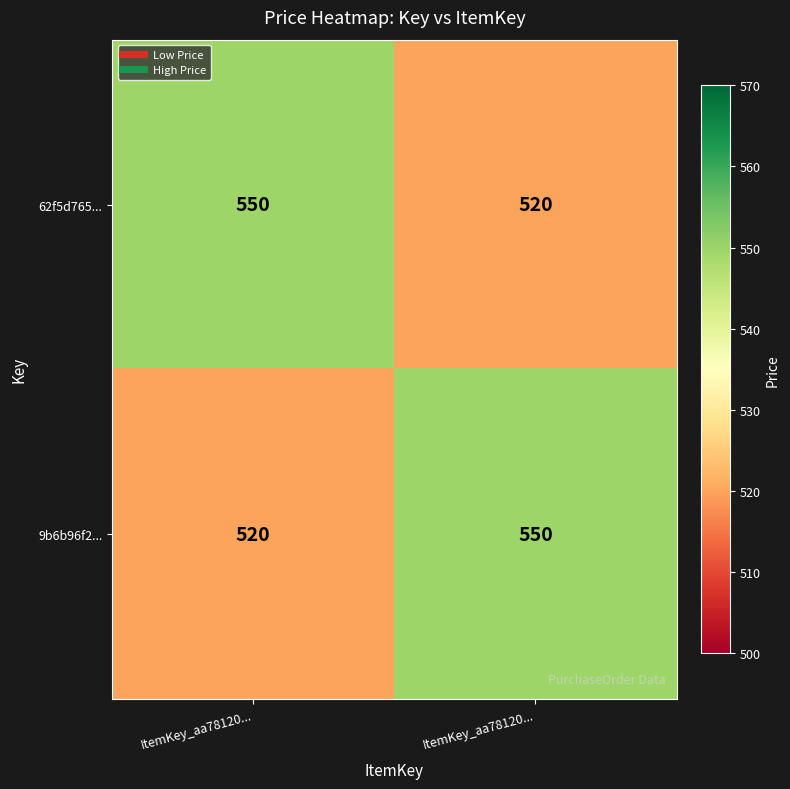

How many data points in 9b6b96f2... are less than 550?

1